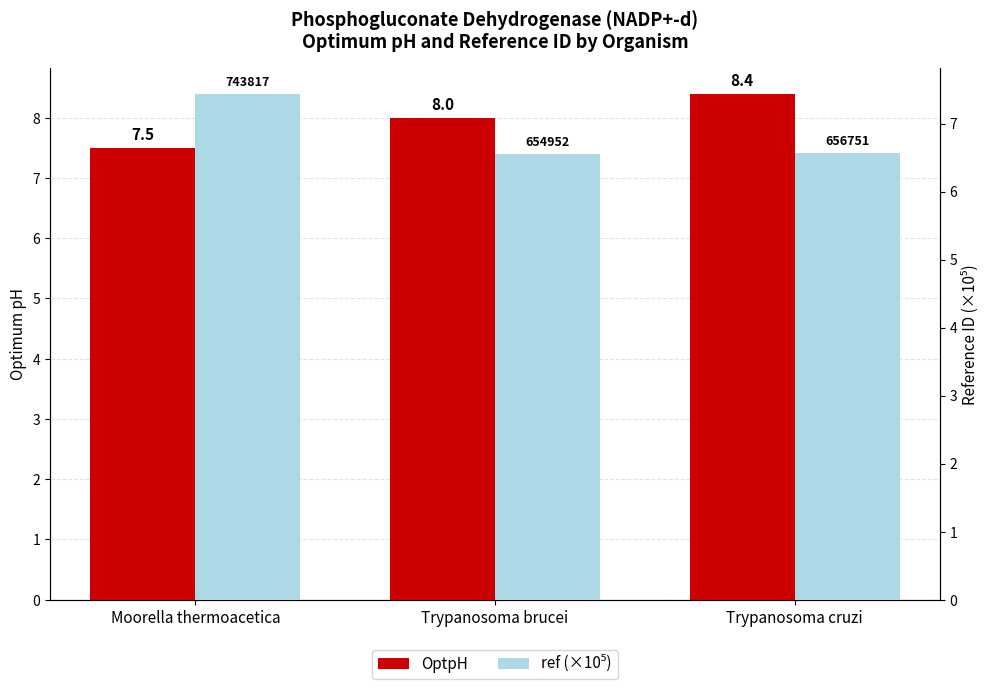

What is the difference between the maximum and minimum values in the ref (×10⁵) series?

0.9